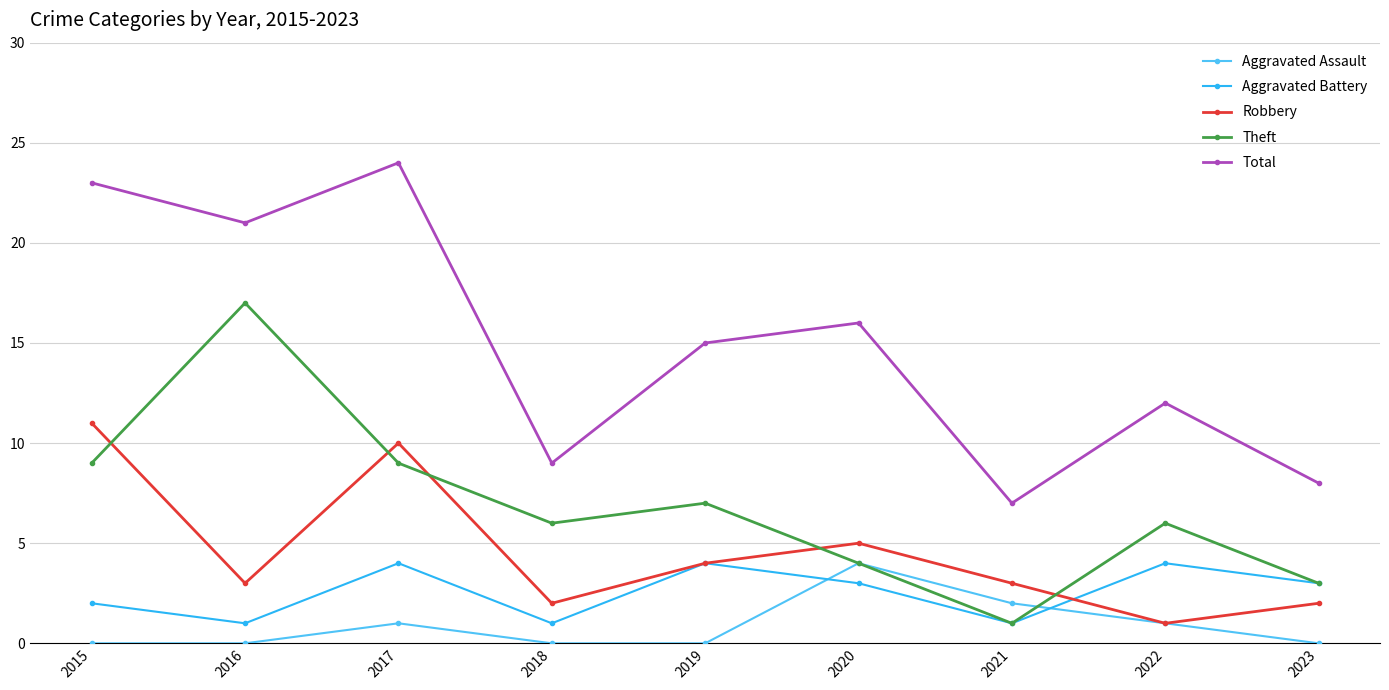

Reading right to left, list all the values displayed in this chart.

Aggravated Assault: 2023=0	2022=1	2021=2	2020=4	2019=0	2018=0	2017=1	2016=0	2015=0
Aggravated Battery: 2023=3	2022=4	2021=1	2020=3	2019=4	2018=1	2017=4	2016=1	2015=2
Robbery: 2023=2	2022=1	2021=3	2020=5	2019=4	2018=2	2017=10	2016=3	2015=11
Theft: 2023=3	2022=6	2021=1	2020=4	2019=7	2018=6	2017=9	2016=17	2015=9
Total: 2023=8	2022=12	2021=7	2020=16	2019=15	2018=9	2017=24	2016=21	2015=23